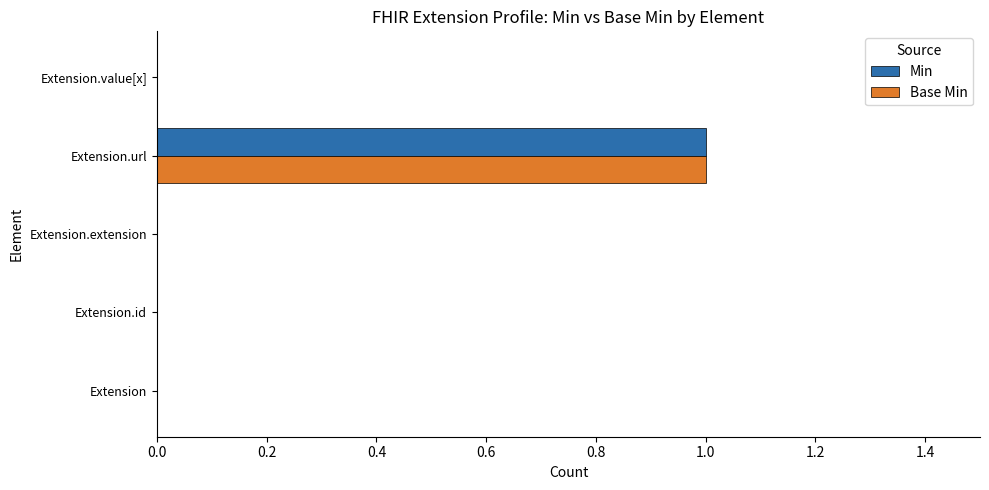

How many categories are shown in the chart?

5